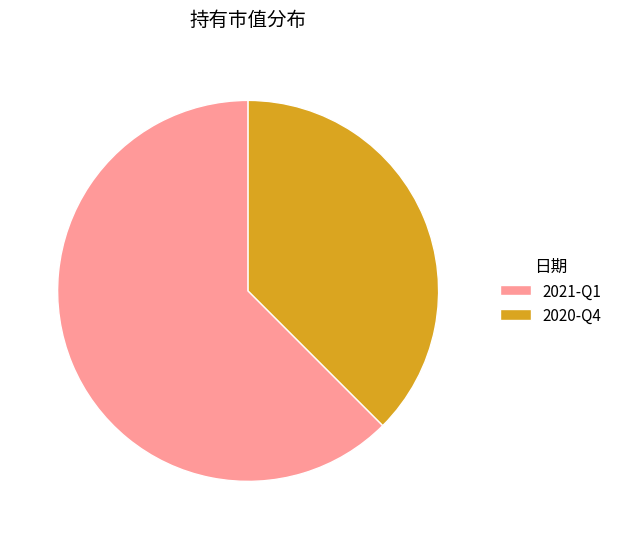

Which category has the smallest portion of the pie?

2020-Q4